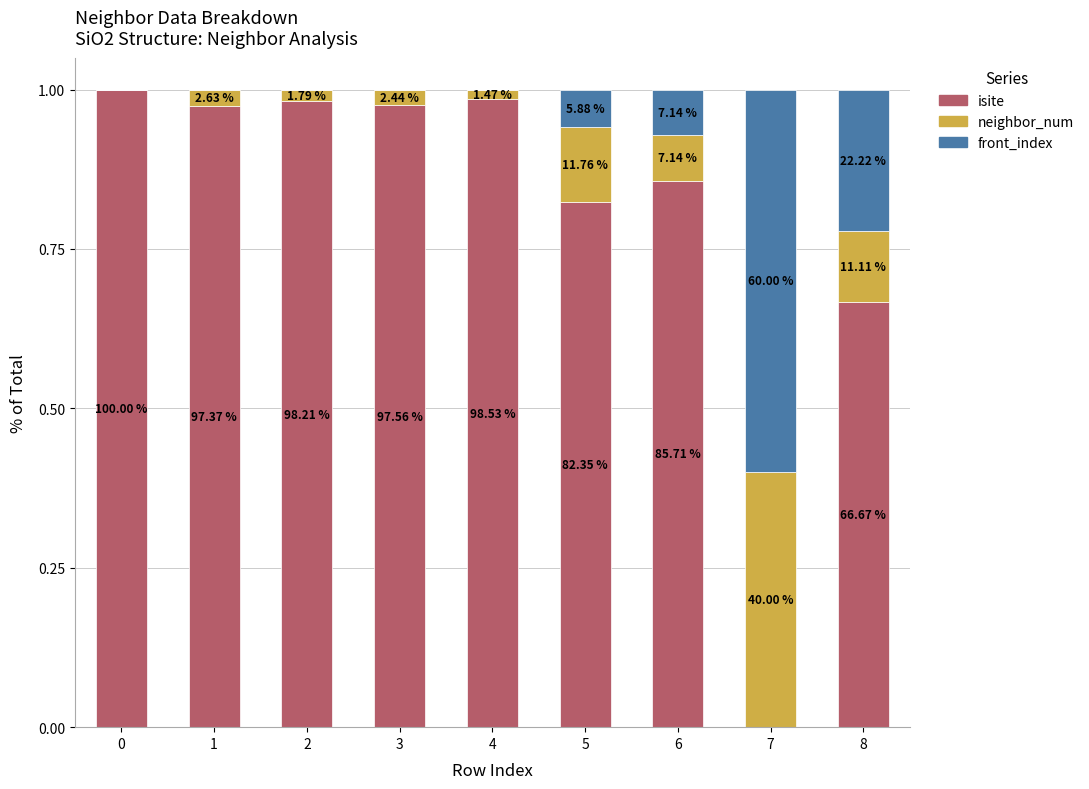

What are all the series names shown in the legend?

isite, neighbor_num, front_index